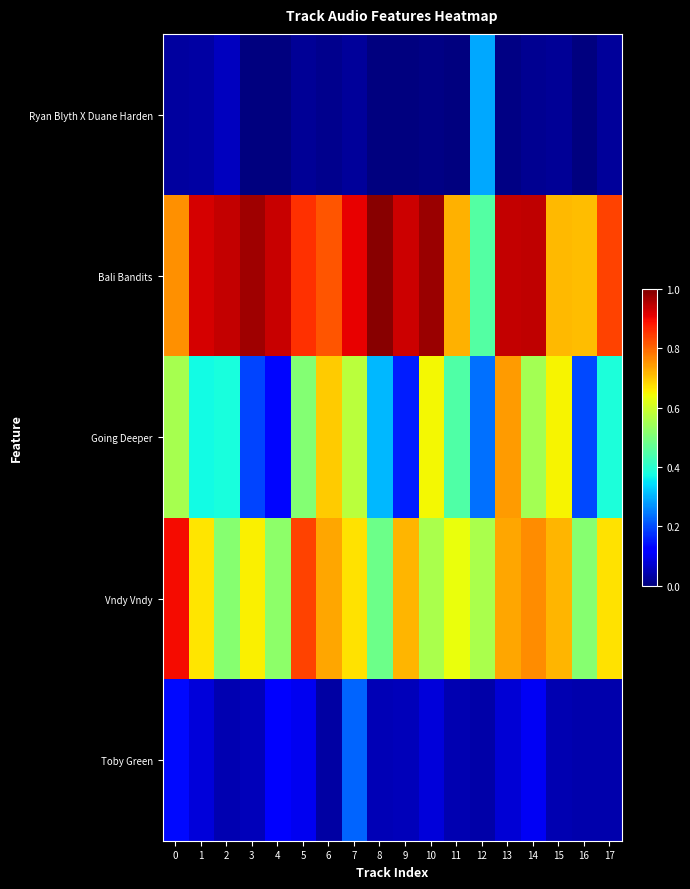

List the series in order of their peak value, highest first.

Bali Bandits, Vndy Vndy, Going Deeper, Ryan Blyth X Duane Harden, Toby Green